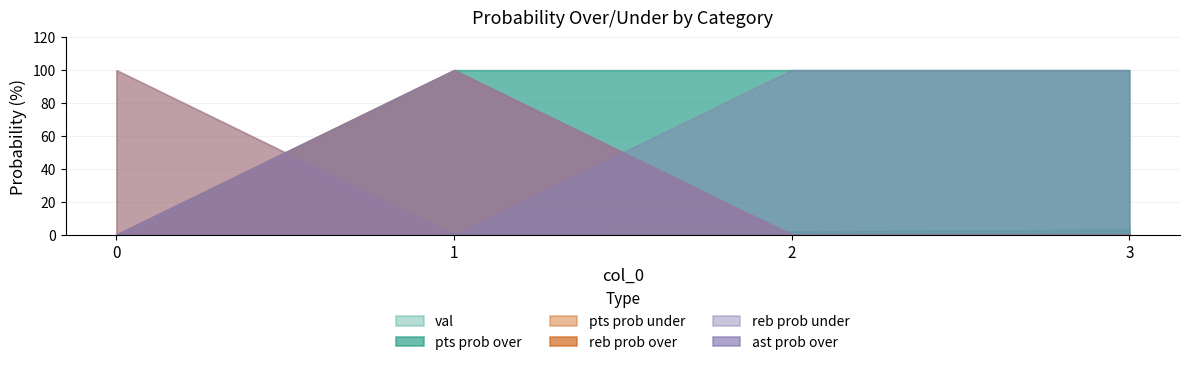

How many times do val and reb prob over cross each other?

1